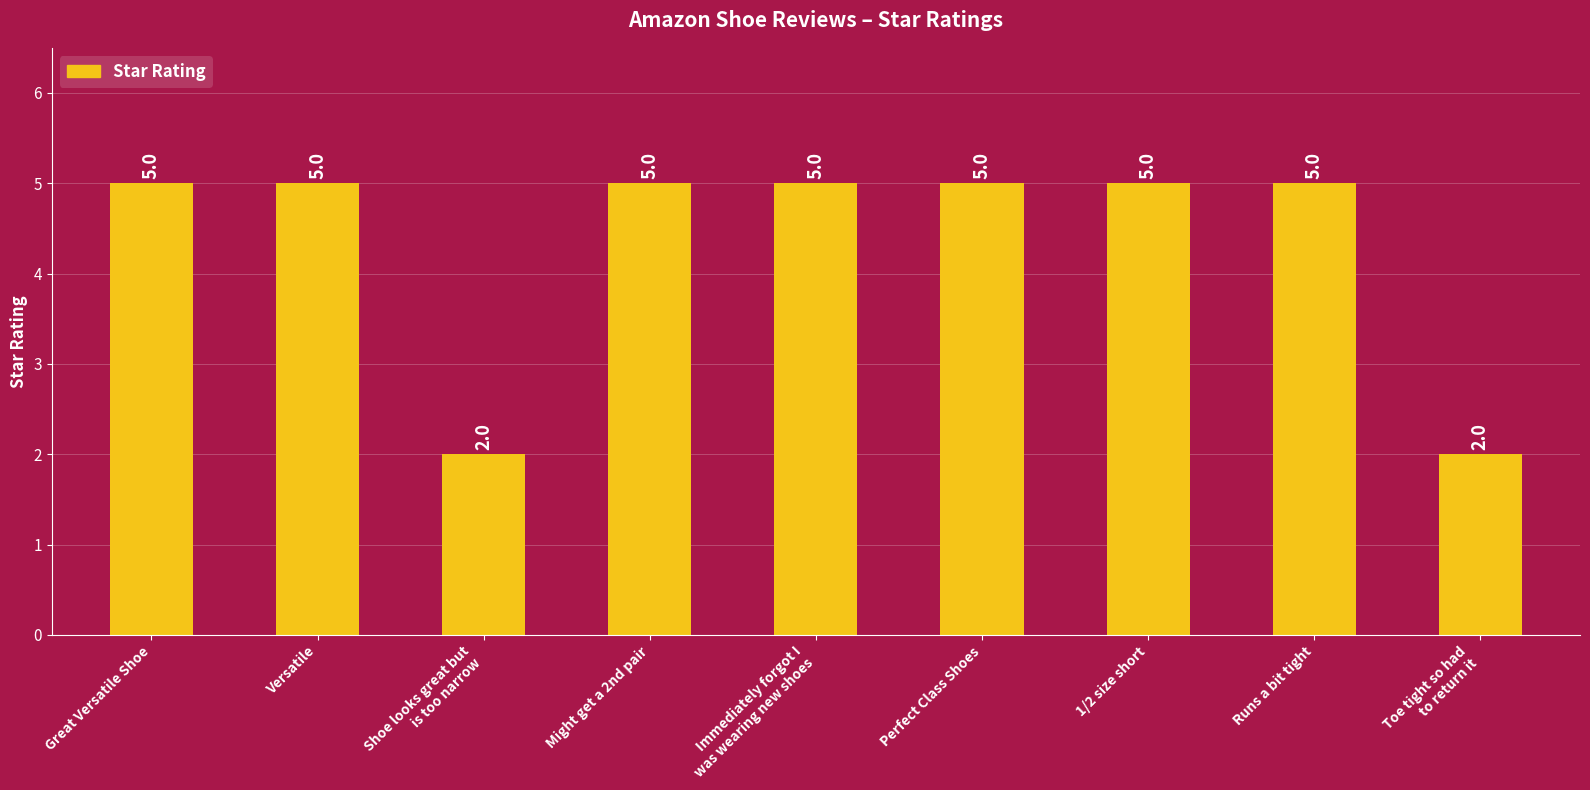

True or false: the data shows 2 at Perfect Class Shoes.

False